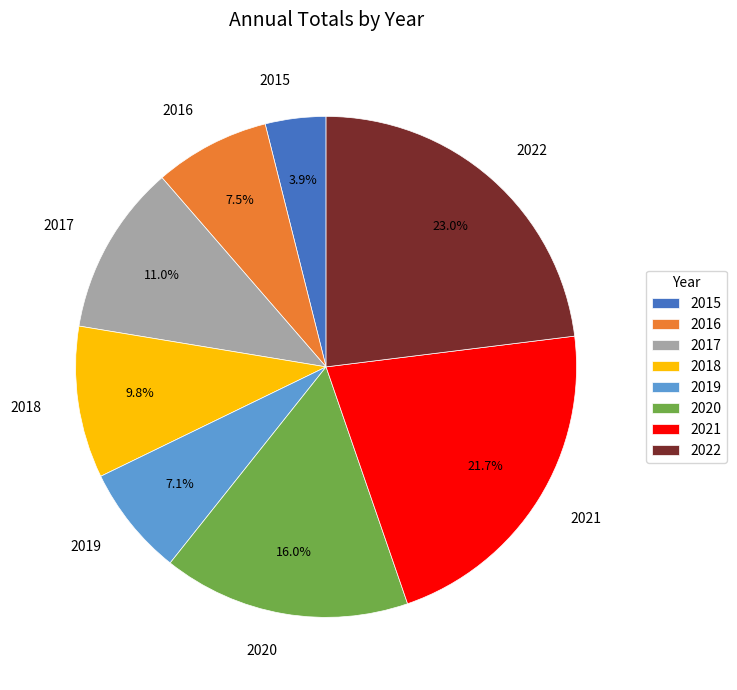

Is it true that 2015 is 4% of the pie?

True